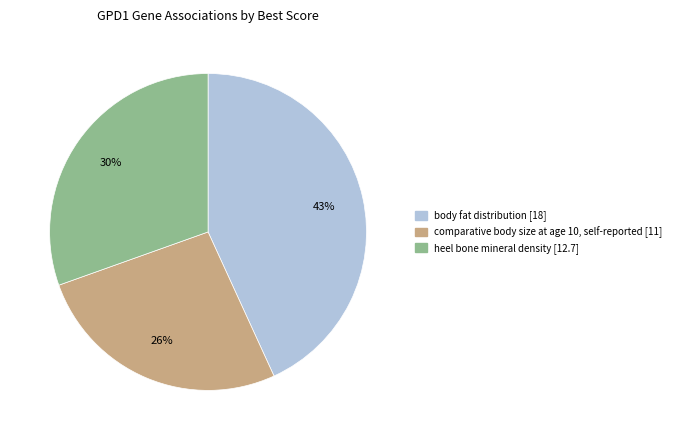

What percentage is the comparative body size at age 10, self-reported slice, to the nearest percent?

26%